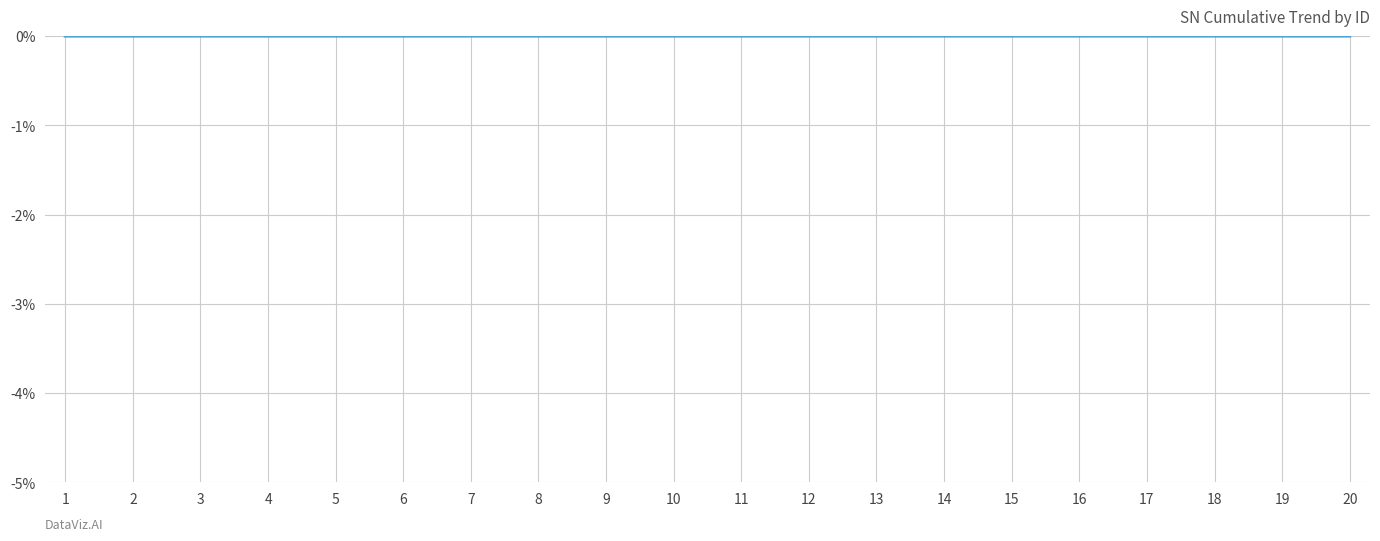

The value at 7 is 0.0. True or false?

True